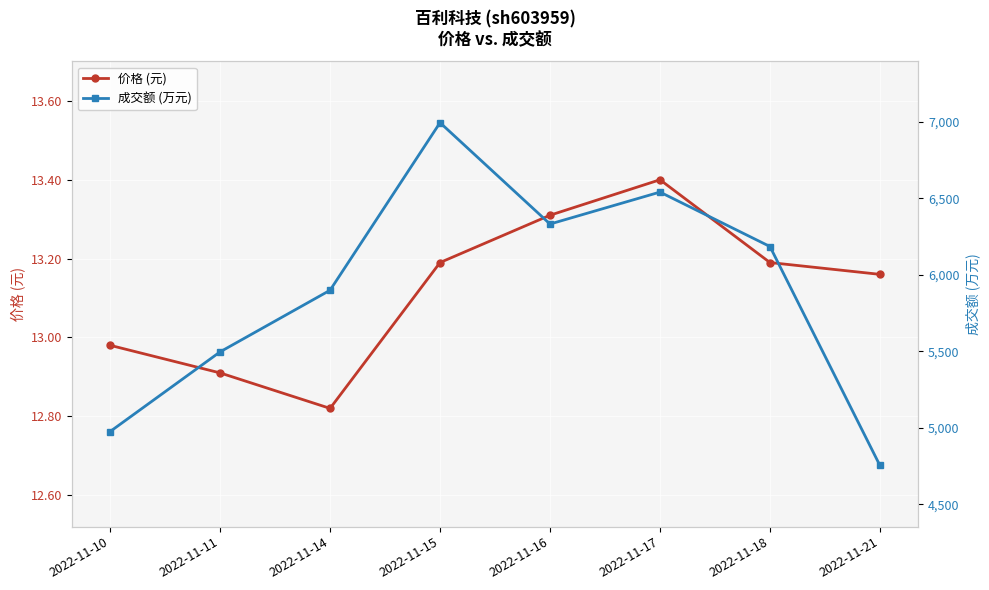

What is the difference between the second highest and minimum values in the 成交额 (万元) series?

1788.0